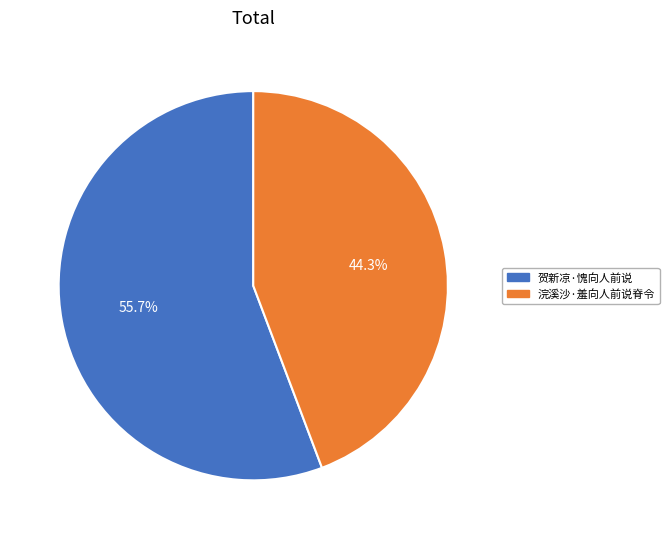

The 浣溪沙·羞向人前说脊令 slice represents 52% of the pie. True or false?

False